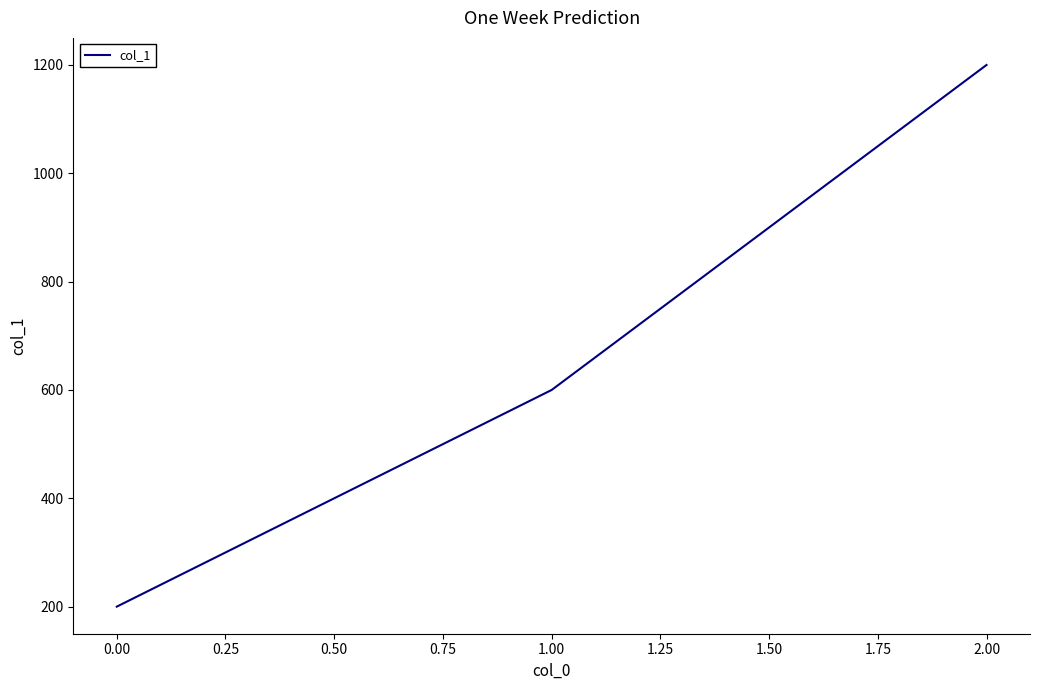

What is the greatest value displayed?

1200